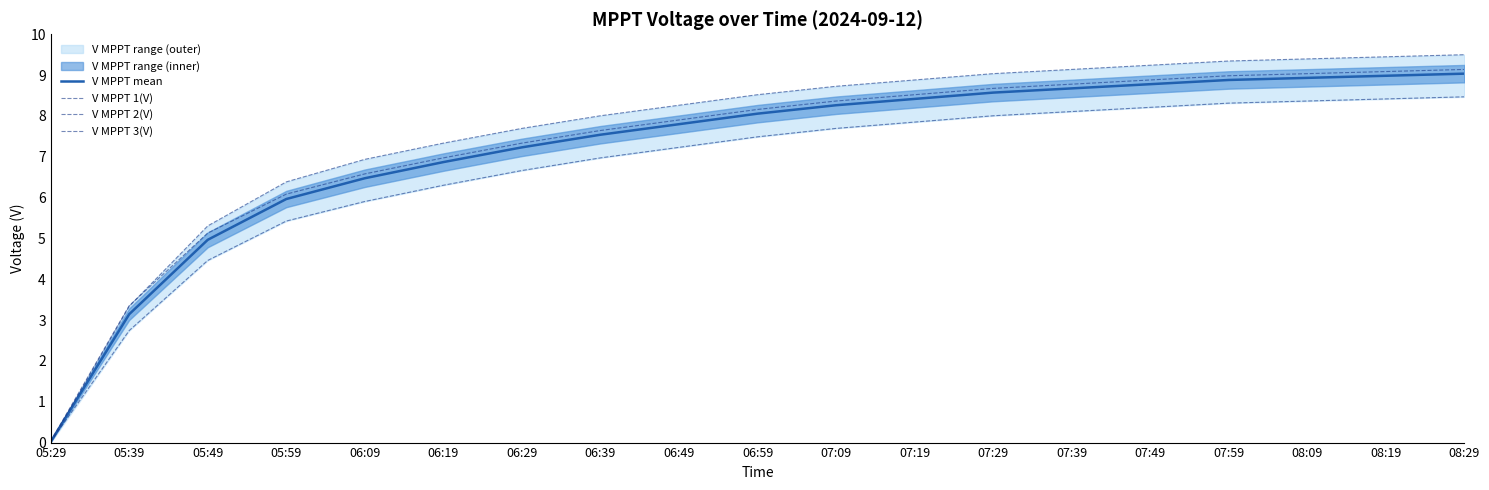

Is it true that V MPPT 2(V) equals 13.8 at 08:09?

False